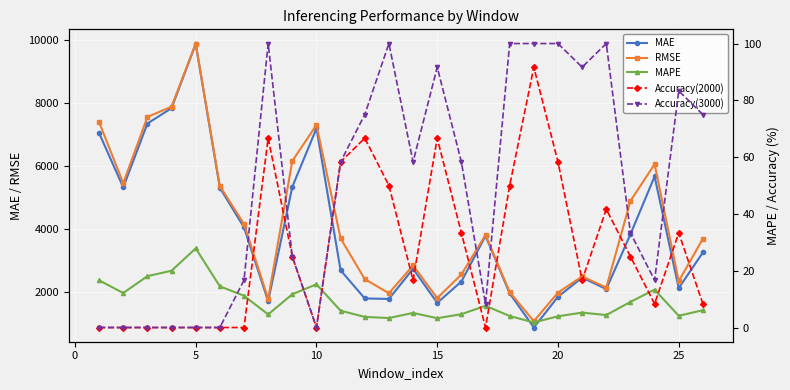

True or false: RMSE and Accuracy(3000) cross at least once.

False